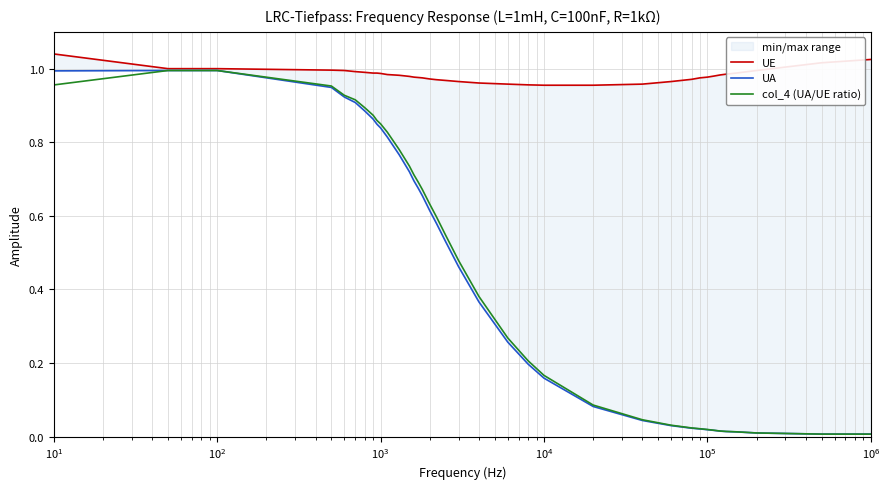

What are all the series names shown in the legend?

UE, UA, col_4 (UA/UE ratio)